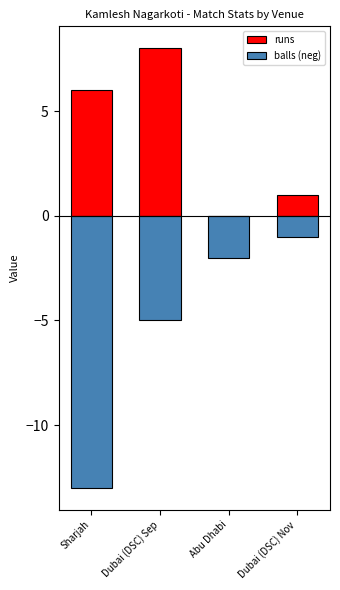

What is the sum of the balls (neg) values at Abu Dhabi and Dubai (DSC) Nov?

-3